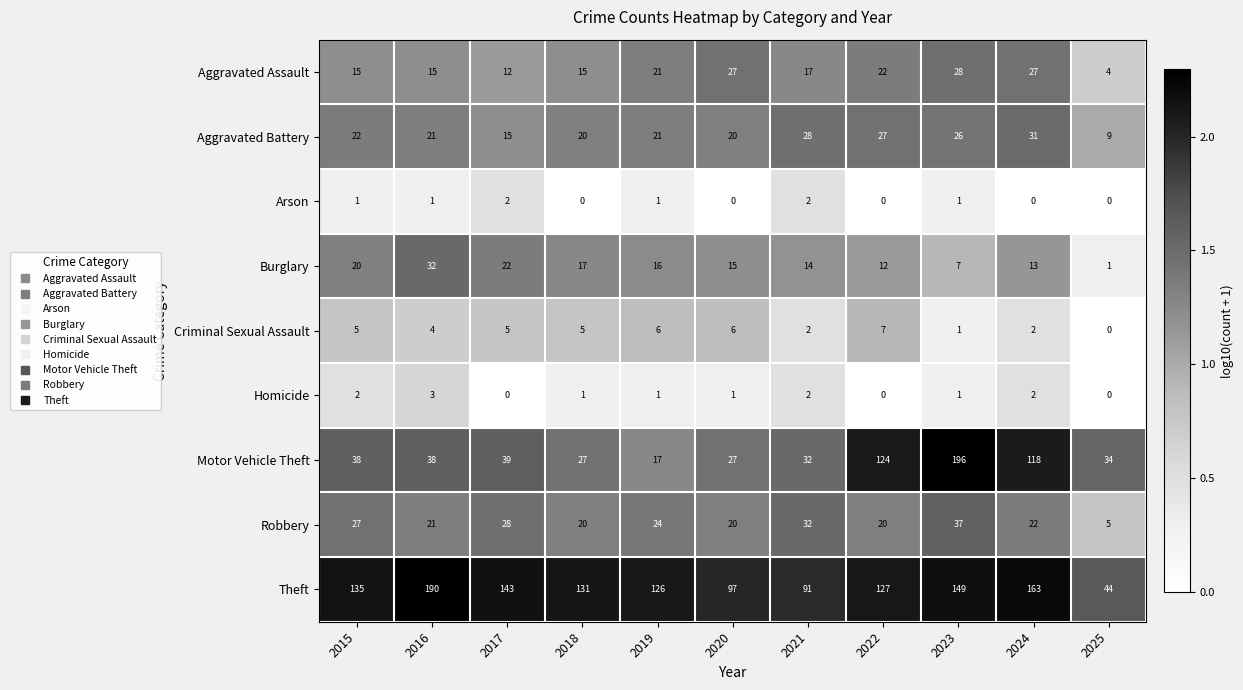

What is the total value across all series at 2025?

97